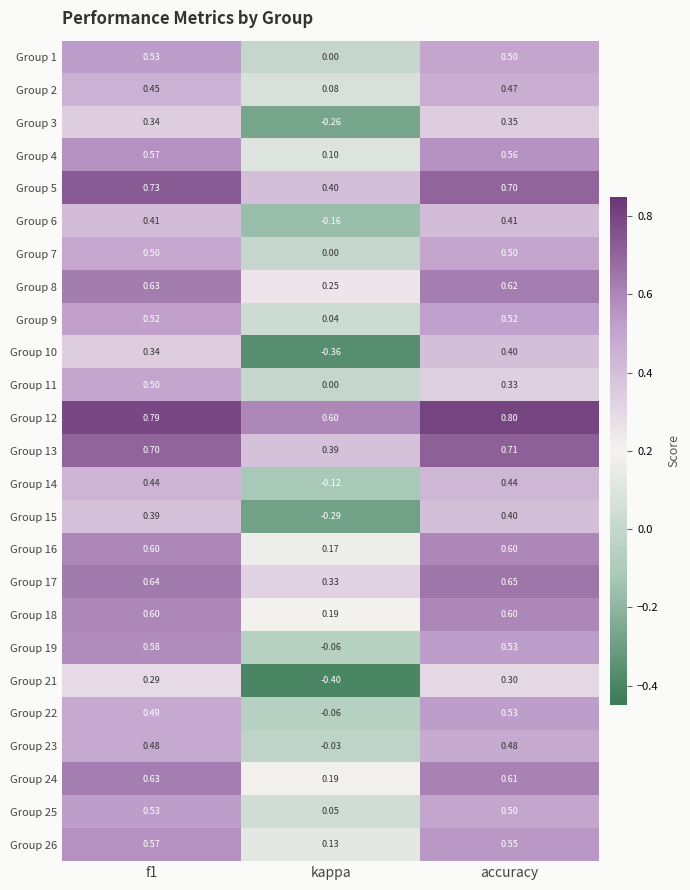

At which category does the chart reach its minimum across all series?

kappa